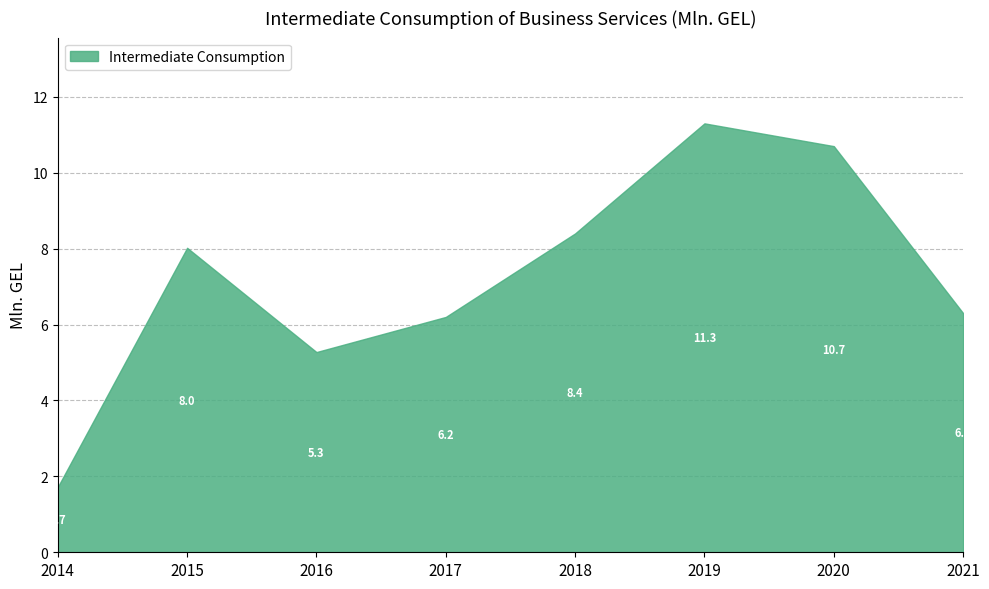

What is the average value?

7.2